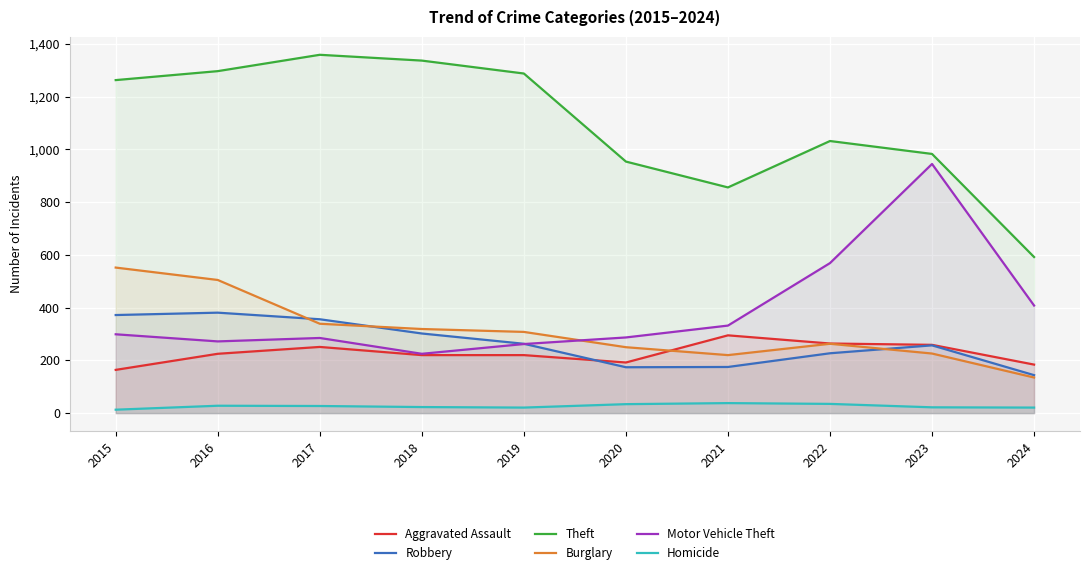

Read the Burglary value at 2018.

319